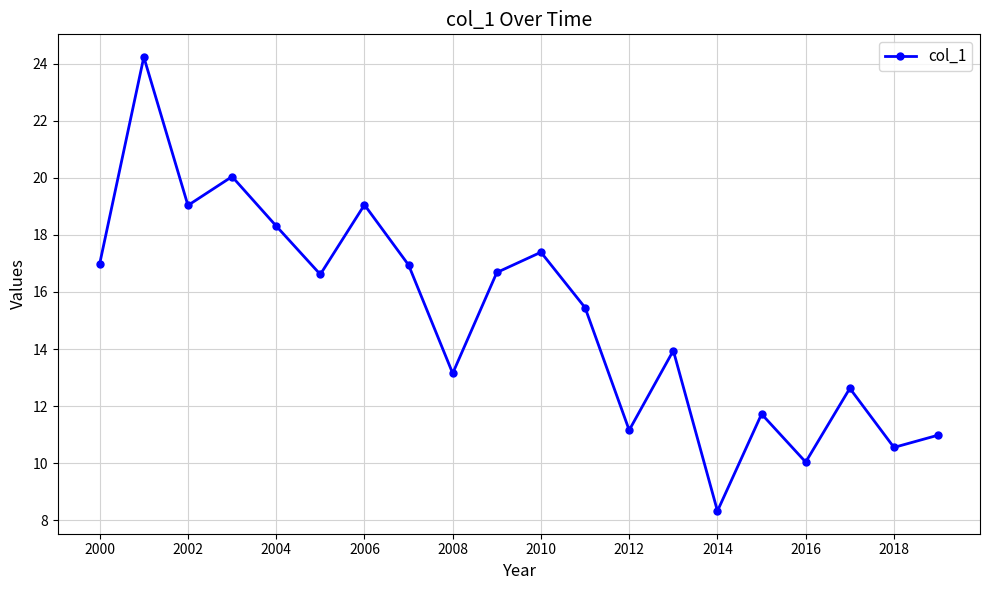

What is the sum of all values?

303.3